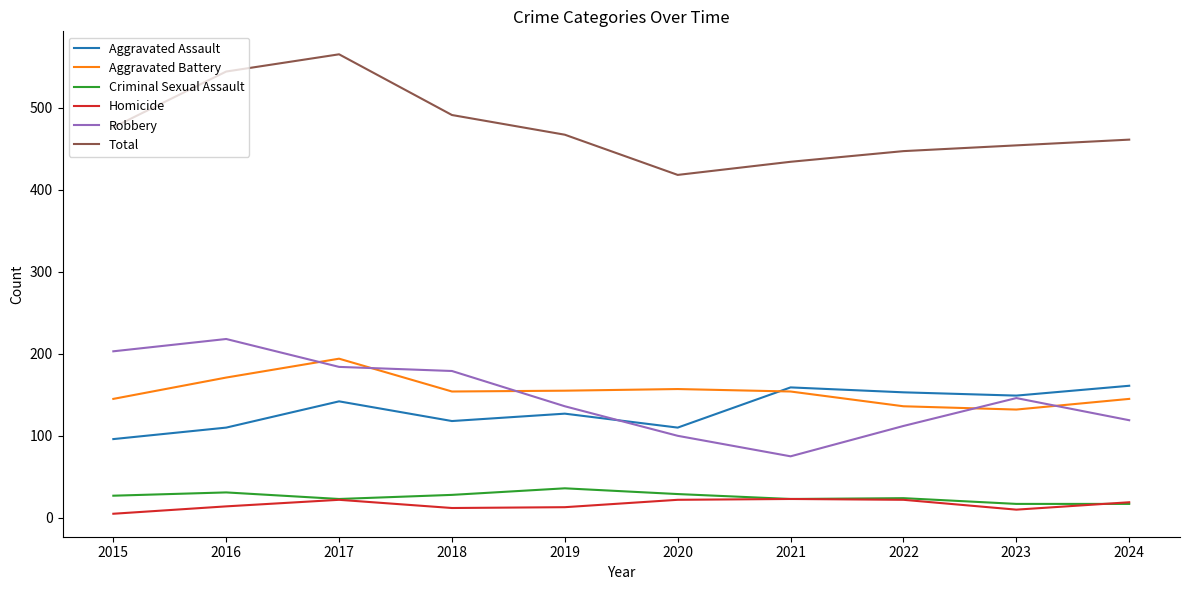

What is the difference between the highest and lowest values at 2020?

396